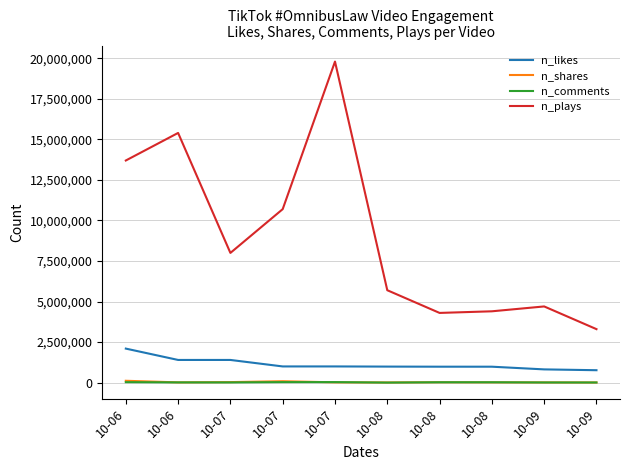

How many lines are shown in the chart?

4